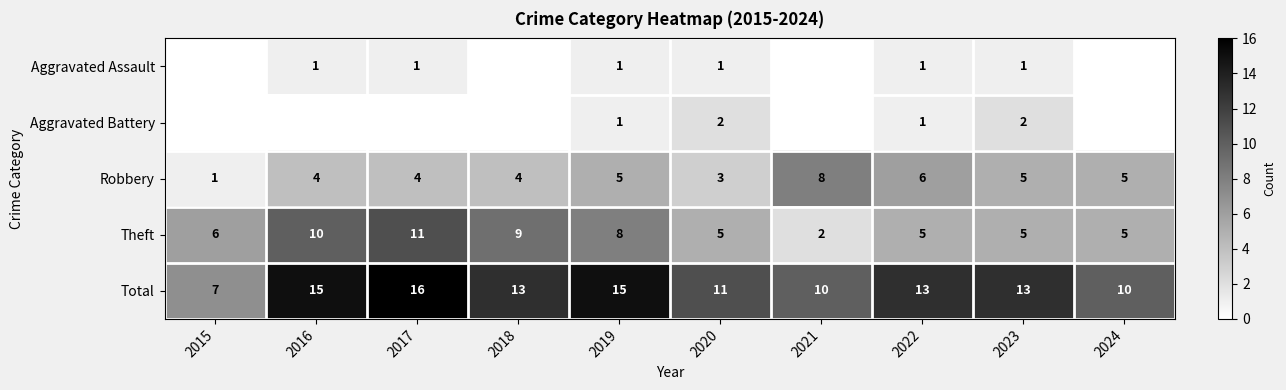

What is the spread (max minus min) of values at 2016?

15